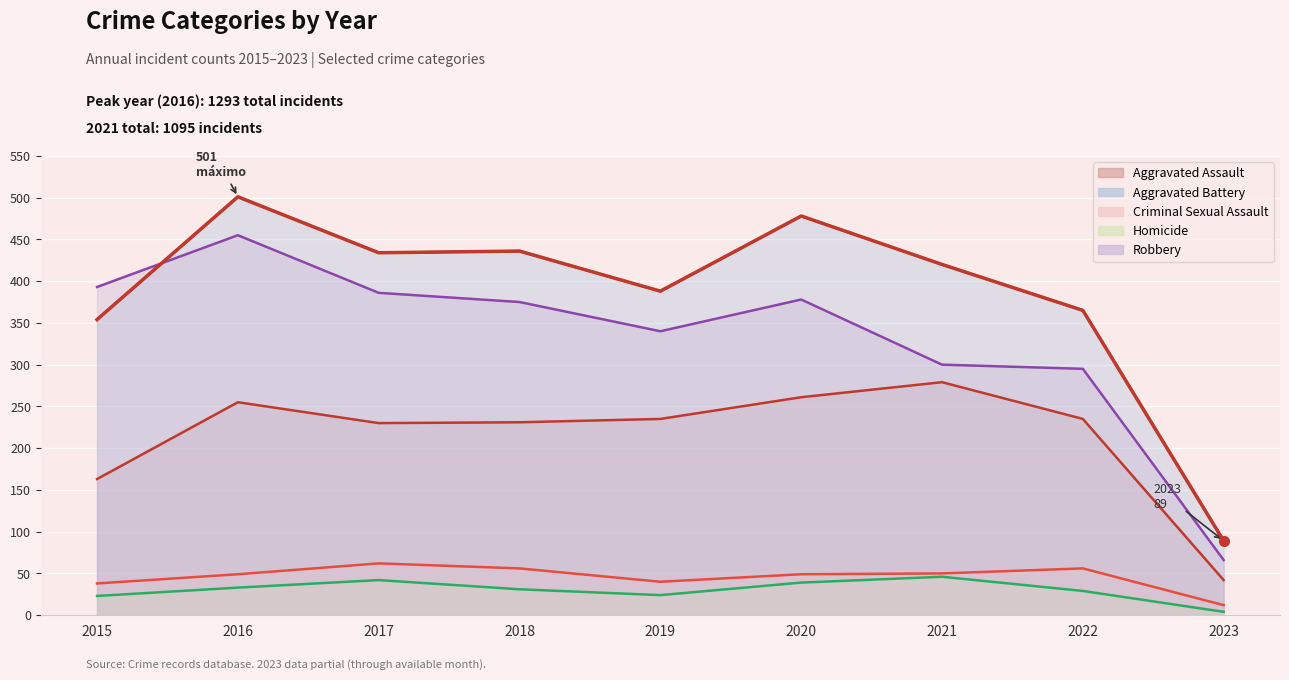

What is the total value across all series at 2019?

1027